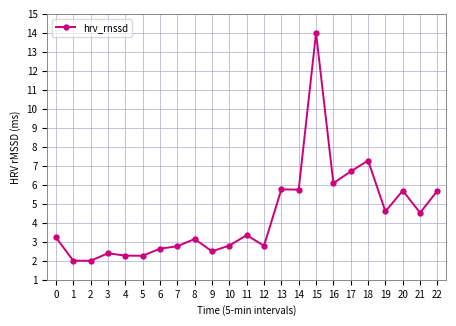

What is the value of the 11th point from the left?

2.8